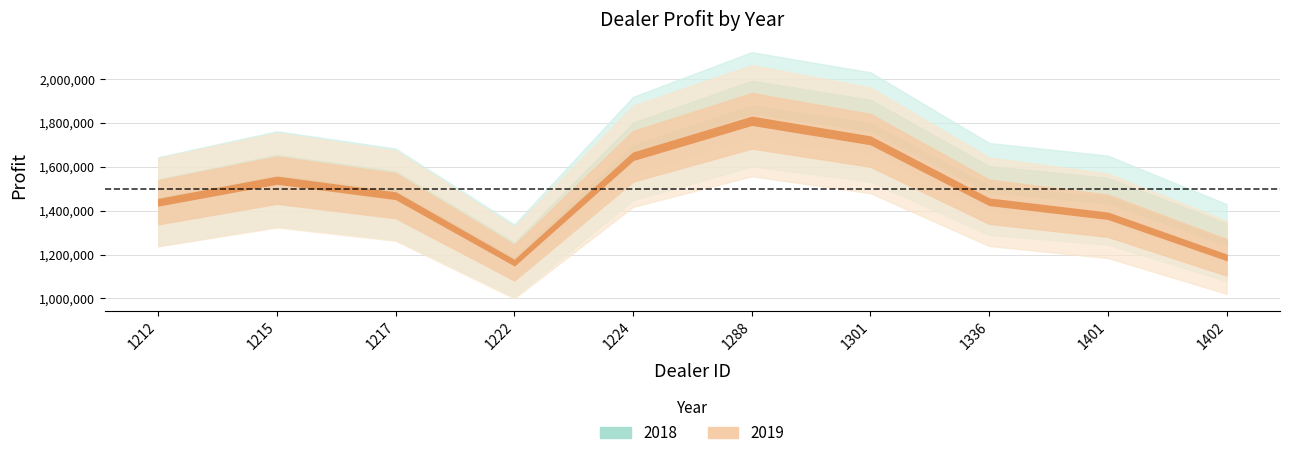

True or false: 2018 has a value of 1862804.0 at 1288.

True